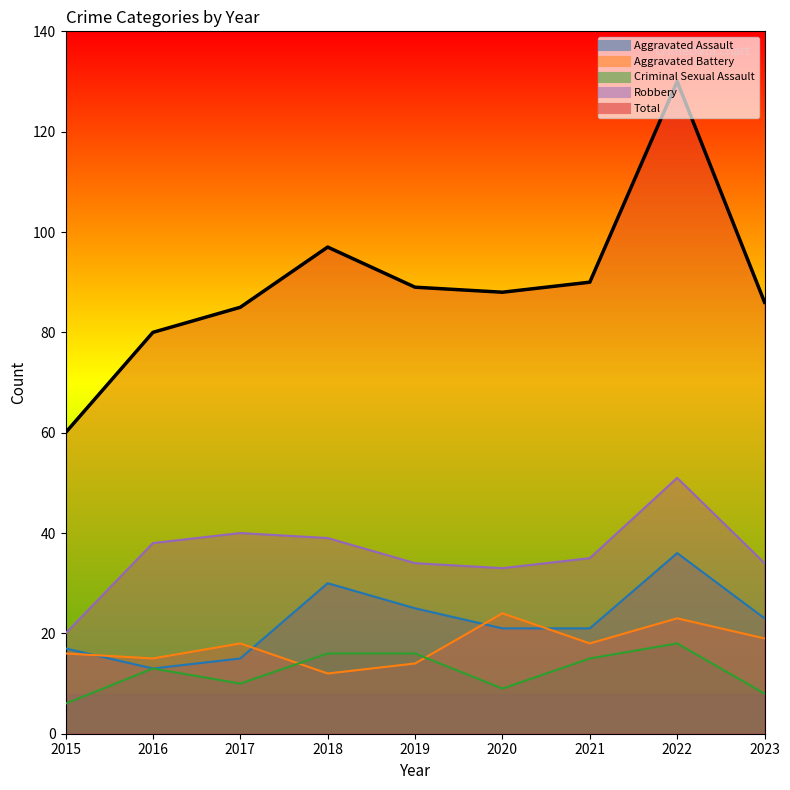

Reading left to right, list all the values displayed in this chart.

Aggravated Assault: 17	13	15	30	25	21	21	36	23
Aggravated Battery: 16	15	18	12	14	24	18	23	19
Criminal Sexual Assault: 6	13	10	16	16	9	15	18	8
Robbery: 20	38	40	39	34	33	35	51	34
Total: 60	80	85	97	89	88	90	130	86